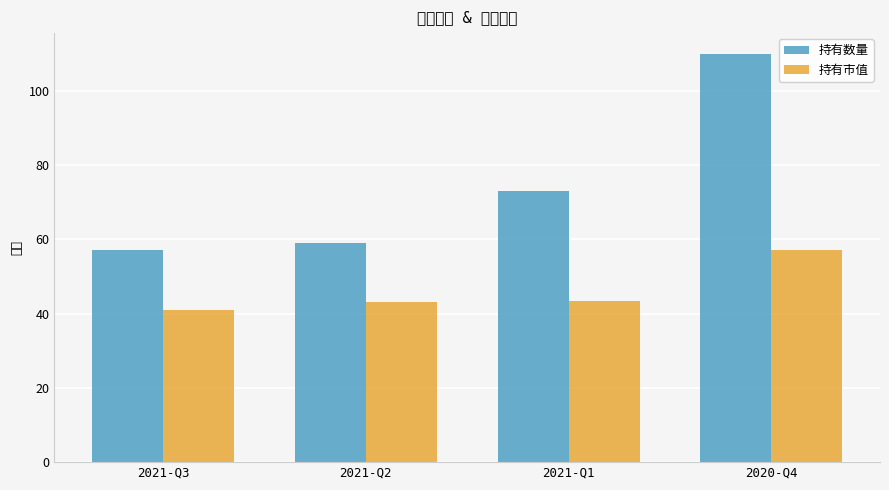

Is the value of 持有数量 at 2021-Q2 greater than the value of 持有市值 at 2021-Q2?

Yes